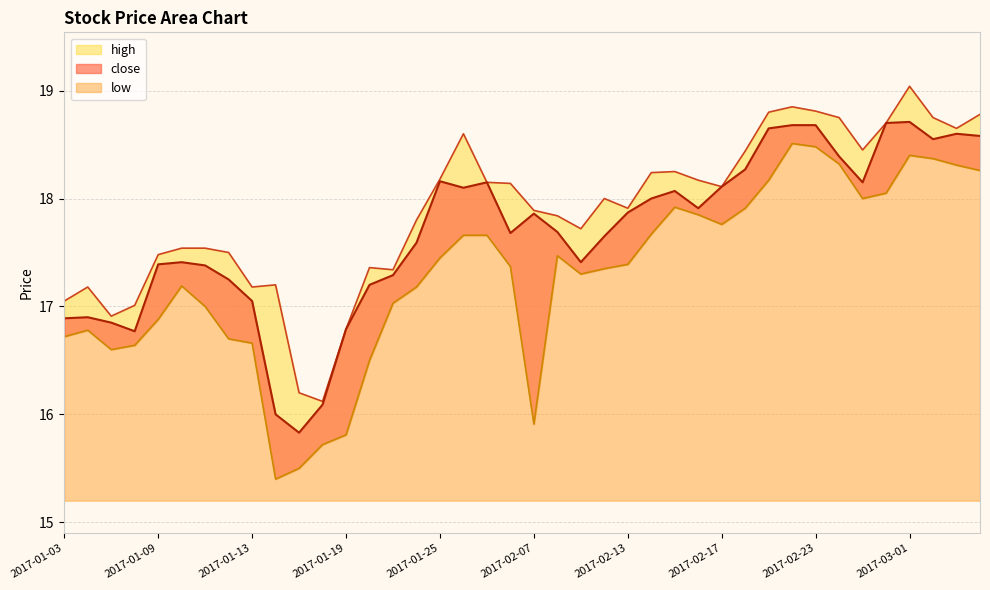

Reading right to left, list all the values displayed in this chart.

close: 2017-03-06=18.6	2017-03-03=18.6	2017-03-02=18.6	2017-03-01=18.7	2017-02-28=18.7	2017-02-27=18.1	2017-02-24=18.4	2017-02-23=18.7	2017-02-22=18.7	2017-02-21=18.6	2017-02-20=18.3	2017-02-17=18.1	2017-02-16=17.9	2017-02-15=18.1	2017-02-14=18.0	2017-02-13=17.9	2017-02-10=17.6	2017-02-09=17.4	2017-02-08=17.7	2017-02-07=17.9	2017-02-06=17.7	2017-02-03=18.1	2017-01-26=18.1	2017-01-25=18.2	2017-01-24=17.6	2017-01-23=17.3	2017-01-20=17.2	2017-01-19=16.8	2017-01-18=16.1	2017-01-17=15.8	2017-01-16=16.0	2017-01-13=17.1	2017-01-12=17.2	2017-01-11=17.4	2017-01-10=17.4	2017-01-09=17.4	2017-01-06=16.8	2017-01-05=16.9	2017-01-04=16.9	2017-01-03=16.9
high: 2017-03-06=18.8	2017-03-03=18.6	2017-03-02=18.8	2017-03-01=19.0	2017-02-28=18.7	2017-02-27=18.4	2017-02-24=18.8	2017-02-23=18.8	2017-02-22=18.9	2017-02-21=18.8	2017-02-20=18.4	2017-02-17=18.1	2017-02-16=18.2	2017-02-15=18.2	2017-02-14=18.2	2017-02-13=17.9	2017-02-10=18.0	2017-02-09=17.7	2017-02-08=17.8	2017-02-07=17.9	2017-02-06=18.1	2017-02-03=18.1	2017-01-26=18.6	2017-01-25=18.2	2017-01-24=17.8	2017-01-23=17.3	2017-01-20=17.4	2017-01-19=16.8	2017-01-18=16.1	2017-01-17=16.2	2017-01-16=17.2	2017-01-13=17.2	2017-01-12=17.5	2017-01-11=17.5	2017-01-10=17.5	2017-01-09=17.5	2017-01-06=17.0	2017-01-05=16.9	2017-01-04=17.2	2017-01-03=17.1
low: 2017-03-06=18.3	2017-03-03=18.3	2017-03-02=18.4	2017-03-01=18.4	2017-02-28=18.1	2017-02-27=18.0	2017-02-24=18.3	2017-02-23=18.5	2017-02-22=18.5	2017-02-21=18.2	2017-02-20=17.9	2017-02-17=17.8	2017-02-16=17.9	2017-02-15=17.9	2017-02-14=17.7	2017-02-13=17.4	2017-02-10=17.4	2017-02-09=17.3	2017-02-08=17.5	2017-02-07=15.9	2017-02-06=17.4	2017-02-03=17.7	2017-01-26=17.7	2017-01-25=17.4	2017-01-24=17.2	2017-01-23=17.0	2017-01-20=16.5	2017-01-19=15.8	2017-01-18=15.7	2017-01-17=15.5	2017-01-16=15.4	2017-01-13=16.7	2017-01-12=16.7	2017-01-11=17.0	2017-01-10=17.2	2017-01-09=16.9	2017-01-06=16.6	2017-01-05=16.6	2017-01-04=16.8	2017-01-03=16.7